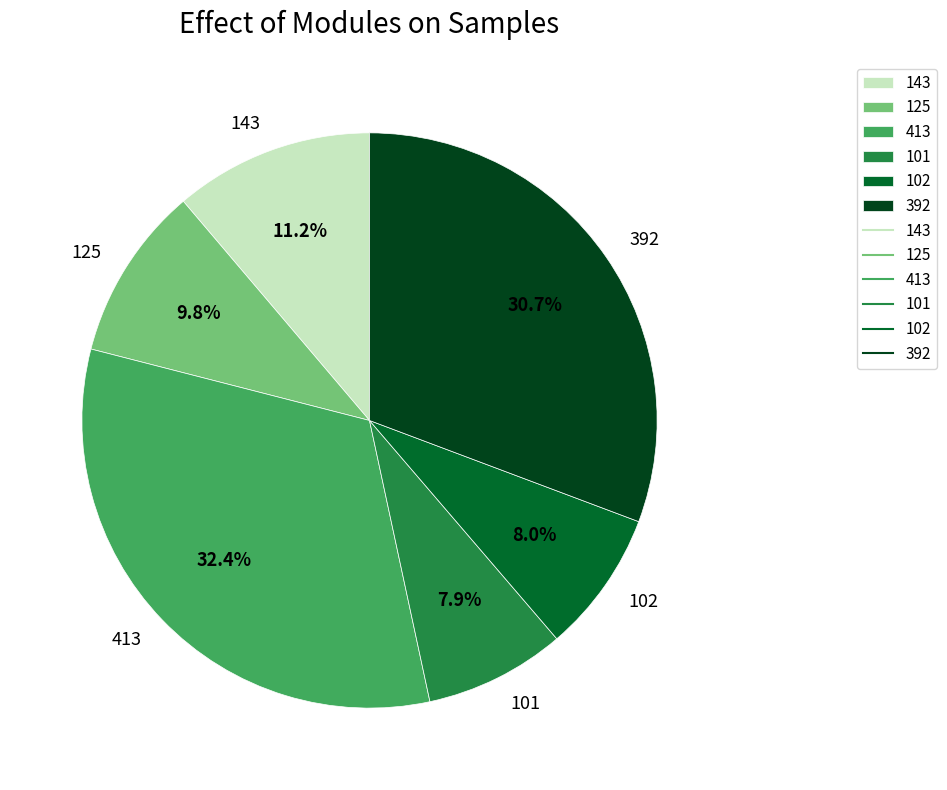

Count the number of slices in the pie.

6